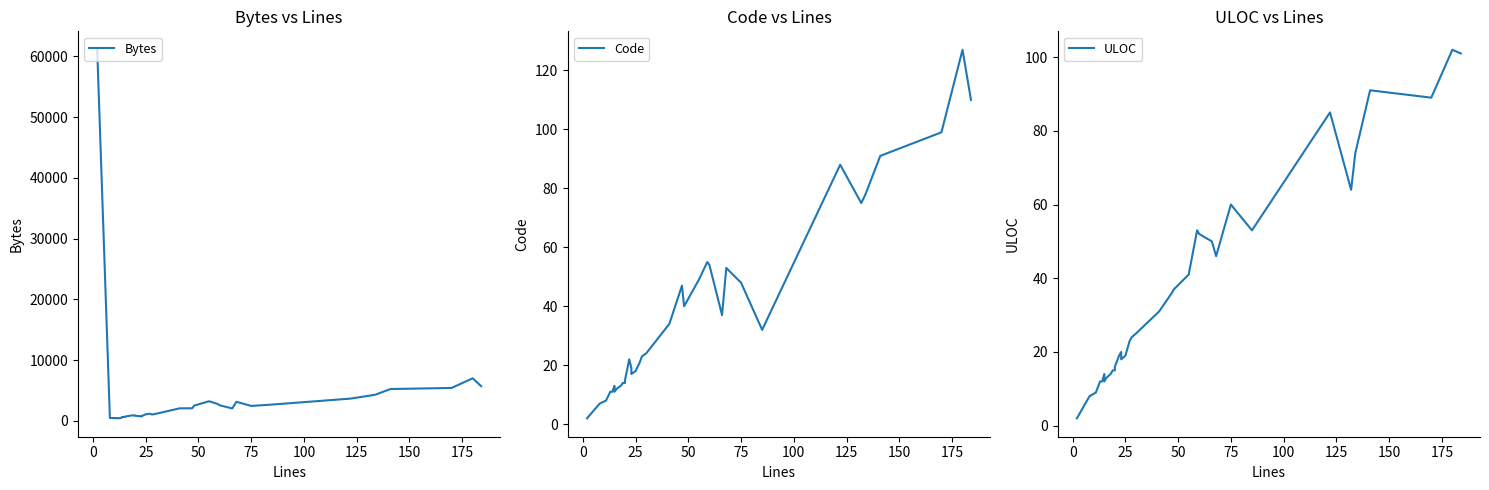

How many lines are shown in the chart?

3